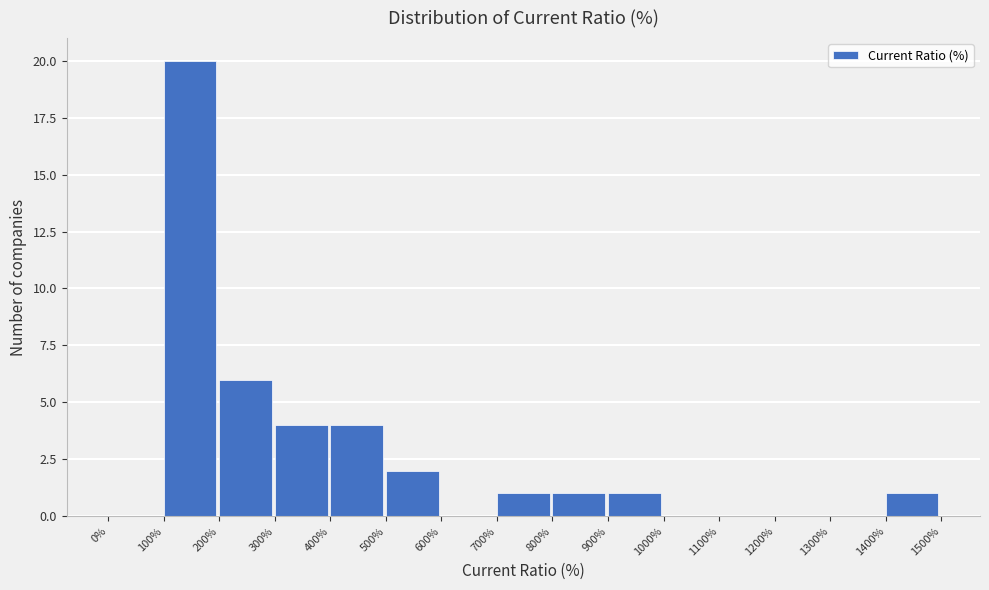

Over which range of the x-axis is the bar tallest?

100% to 200%